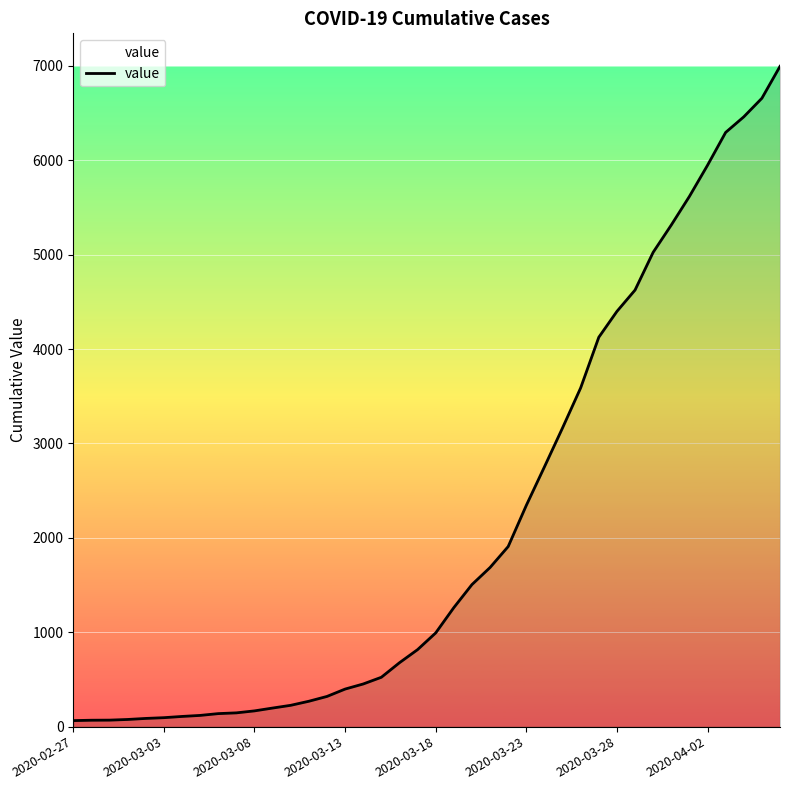

What is the maximum value shown in the chart?

6995